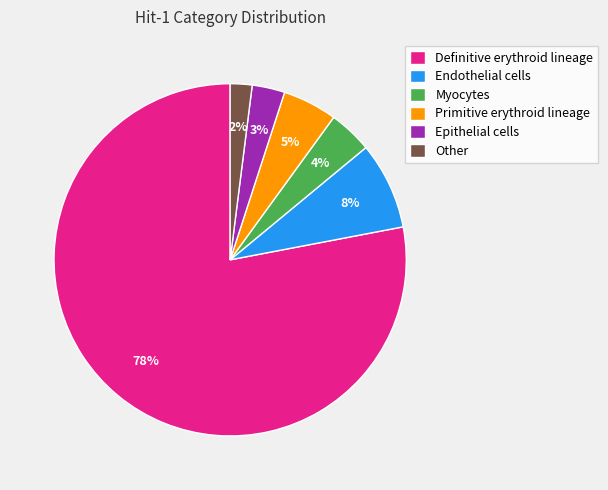

To the nearest percent, what percentage of the pie is Myocytes?

4%